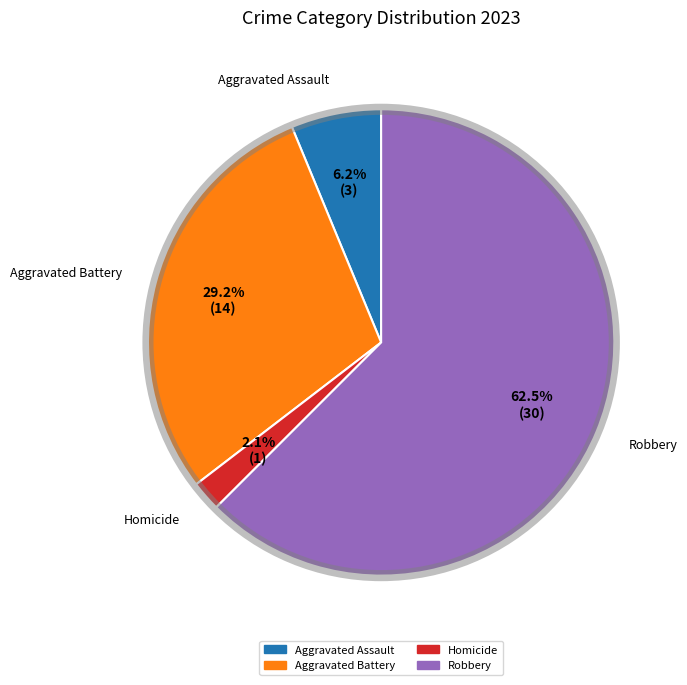

What is the largest slice in the pie chart?

Robbery